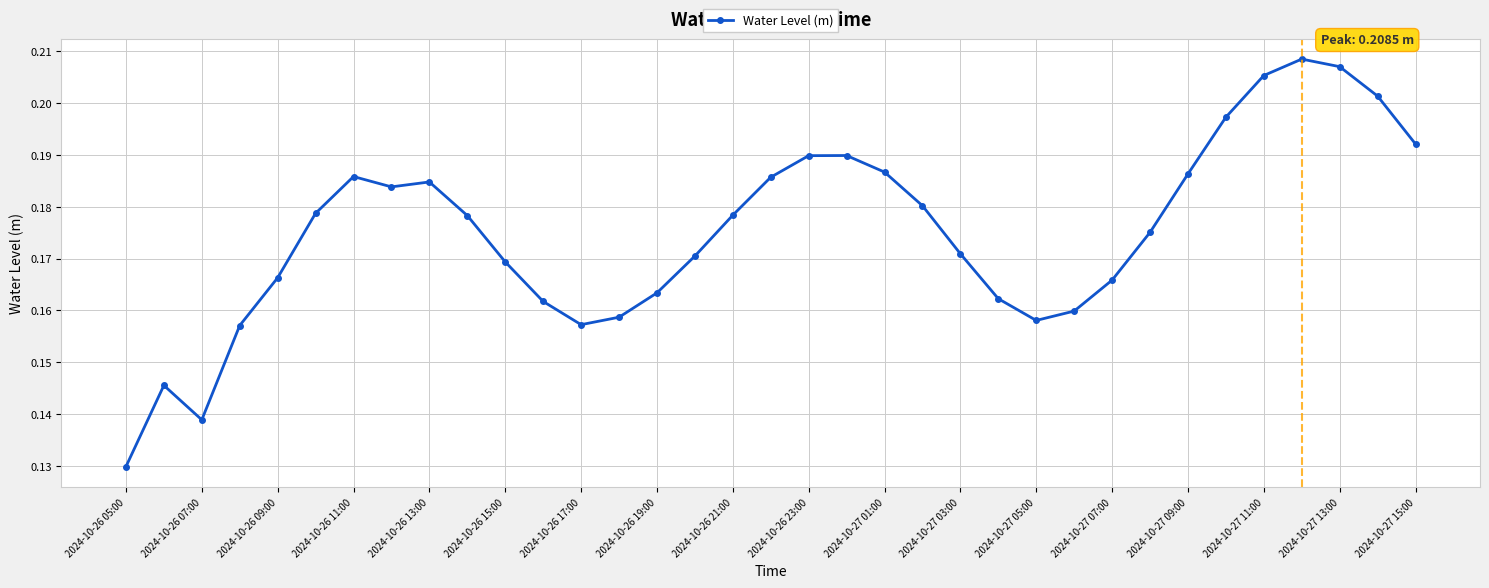

Does the chart have visible grid lines?

Yes